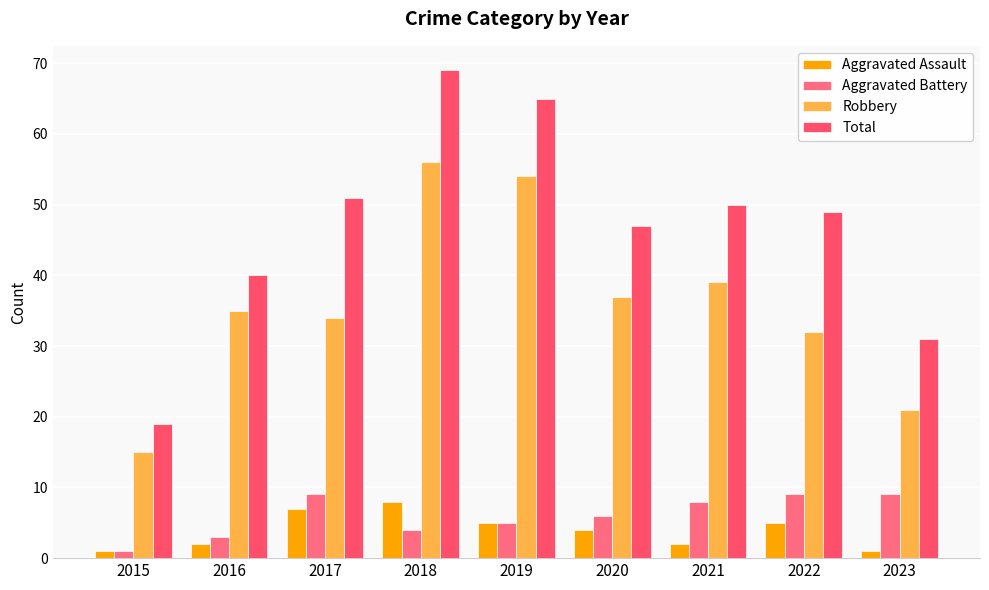

What is the value of the Aggravated Assault bar at the 4th from the left?

8